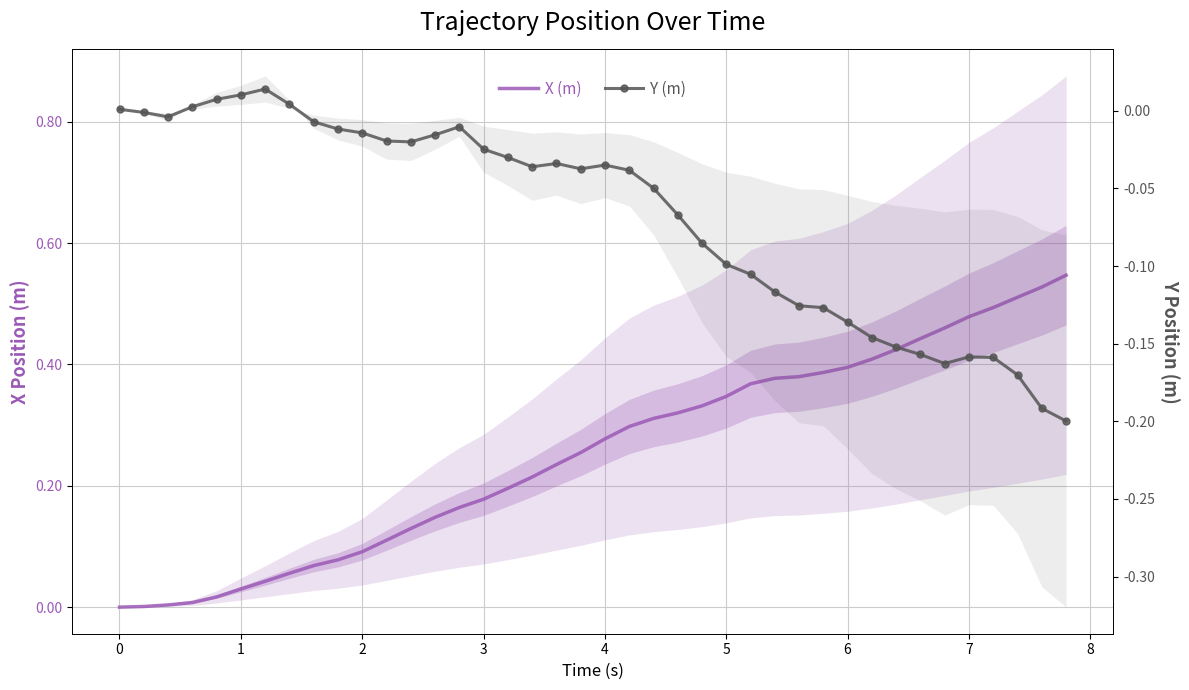

Which series ends up on top after the final intersection of X (m) and Y (m)?

X (m)